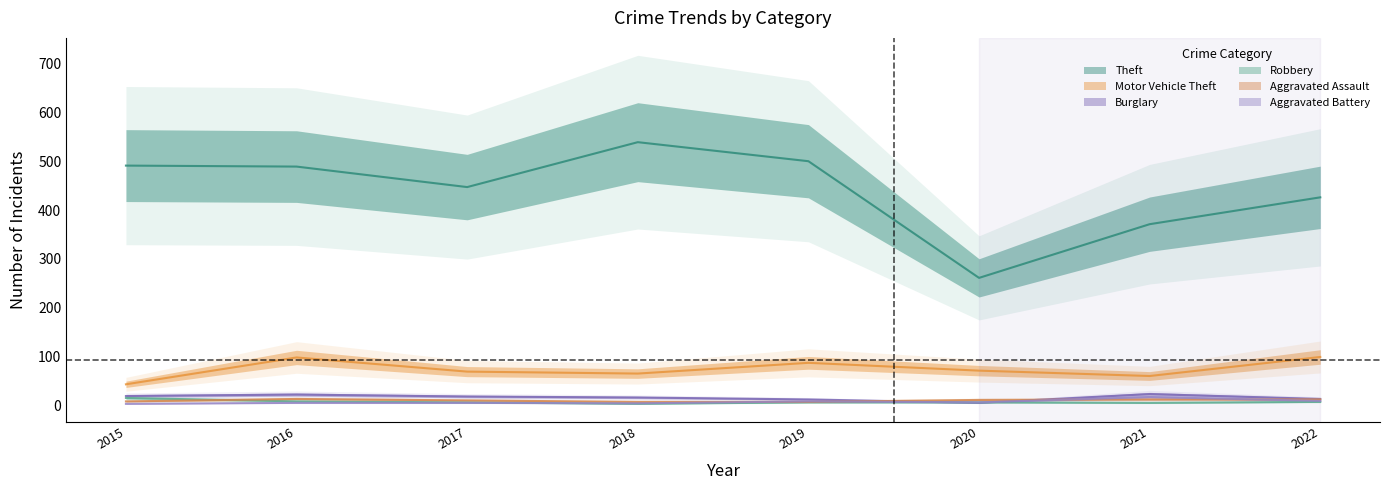

List the series in order of their peak value, highest first.

Theft, Motor Vehicle Theft, Burglary, Aggravated Battery, Robbery, Aggravated Assault